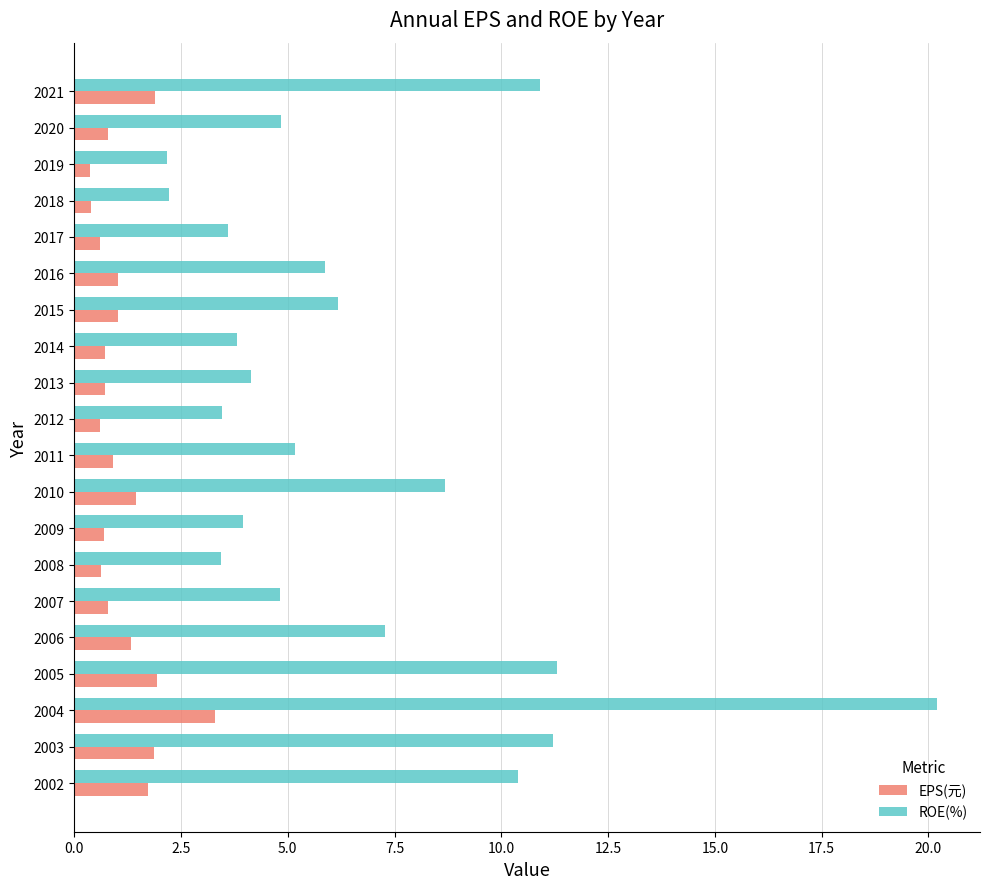

What are all the series names shown in the legend?

EPS(元), ROE(%)